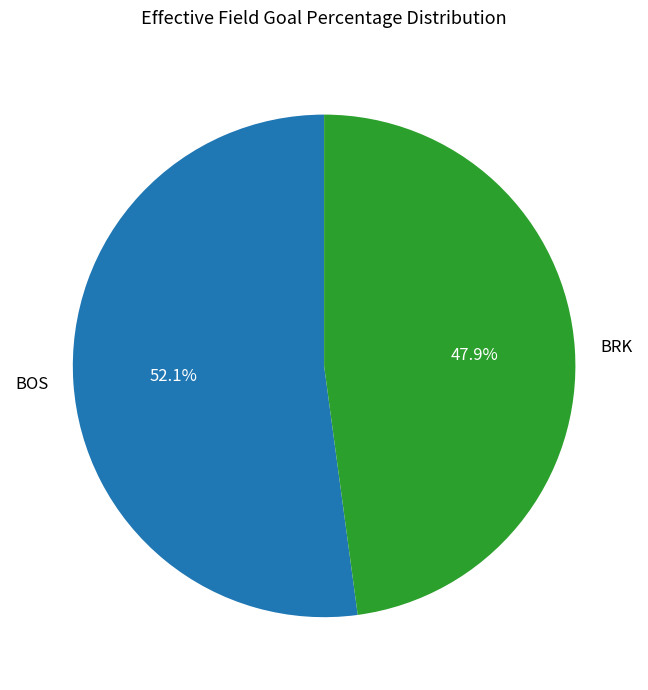

To the nearest percent, what portion does BRK represent?

48%